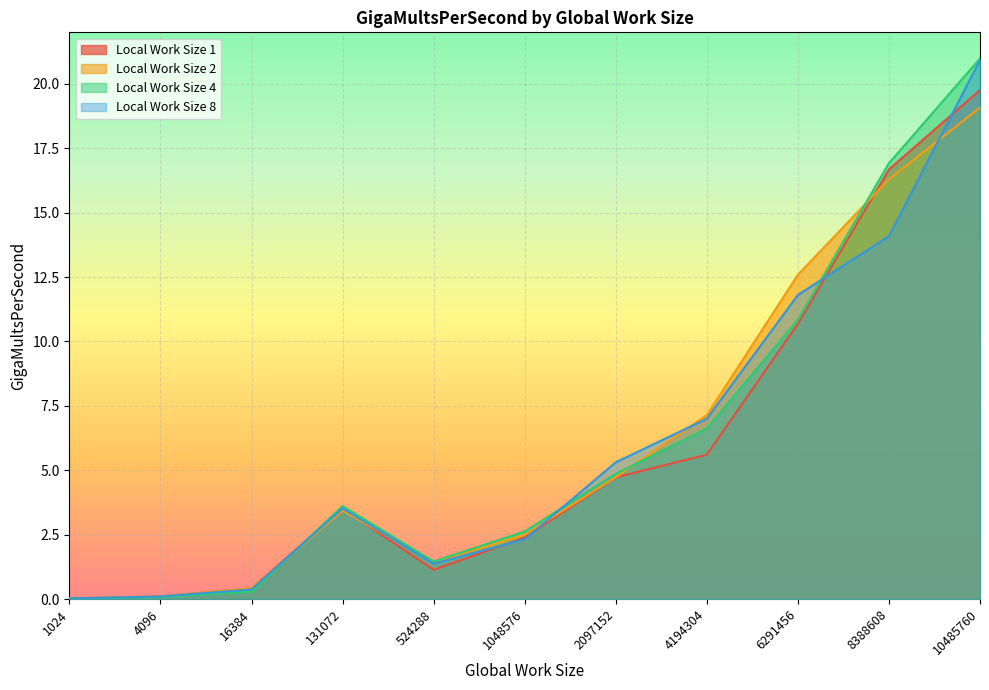

Reading left to right, what are all the values shown in this chart?

Local Work Size 1: 1024=0.0	4096=0.1	16384=0.4	131072=3.5	524288=1.1	1048576=2.4	2097152=4.7	4194304=5.6	6291456=10.7	8388608=16.7	10485760=19.8
Local Work Size 2: 1024=0.0	4096=0.1	16384=0.4	131072=3.4	524288=1.4	1048576=2.5	2097152=4.7	4194304=7.1	6291456=12.6	8388608=16.3	10485760=19.1
Local Work Size 4: 1024=0.0	4096=0.1	16384=0.3	131072=3.6	524288=1.5	1048576=2.6	2097152=4.9	4194304=6.6	6291456=10.8	8388608=16.9	10485760=21.0
Local Work Size 8: 1024=0.0	4096=0.1	16384=0.4	131072=3.5	524288=1.4	1048576=2.3	2097152=5.3	4194304=7.0	6291456=11.8	8388608=14.1	10485760=20.9